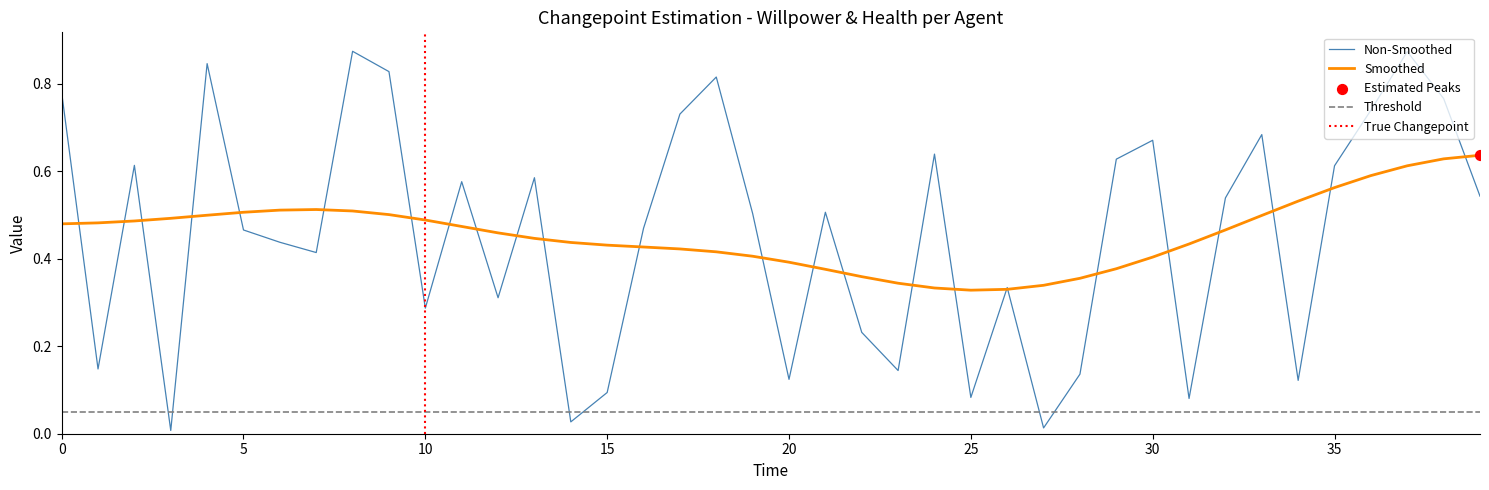

The Smoothed series shows 0.7 at 20. True or false?

False